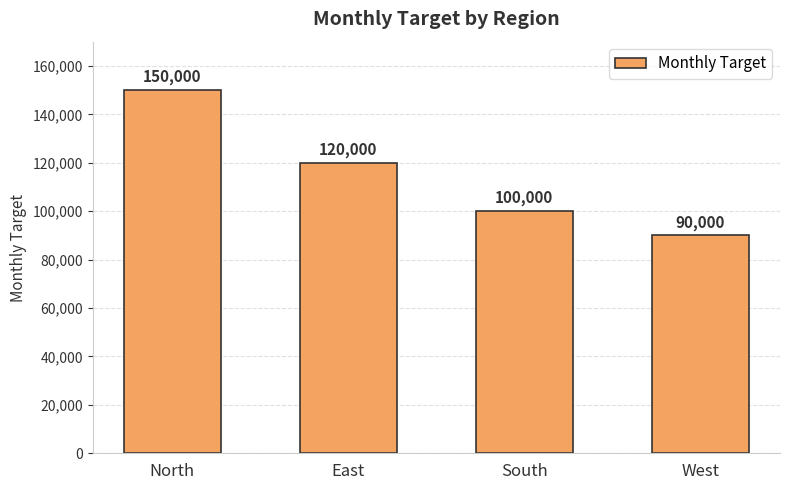

What is the approximate value at West?

90000